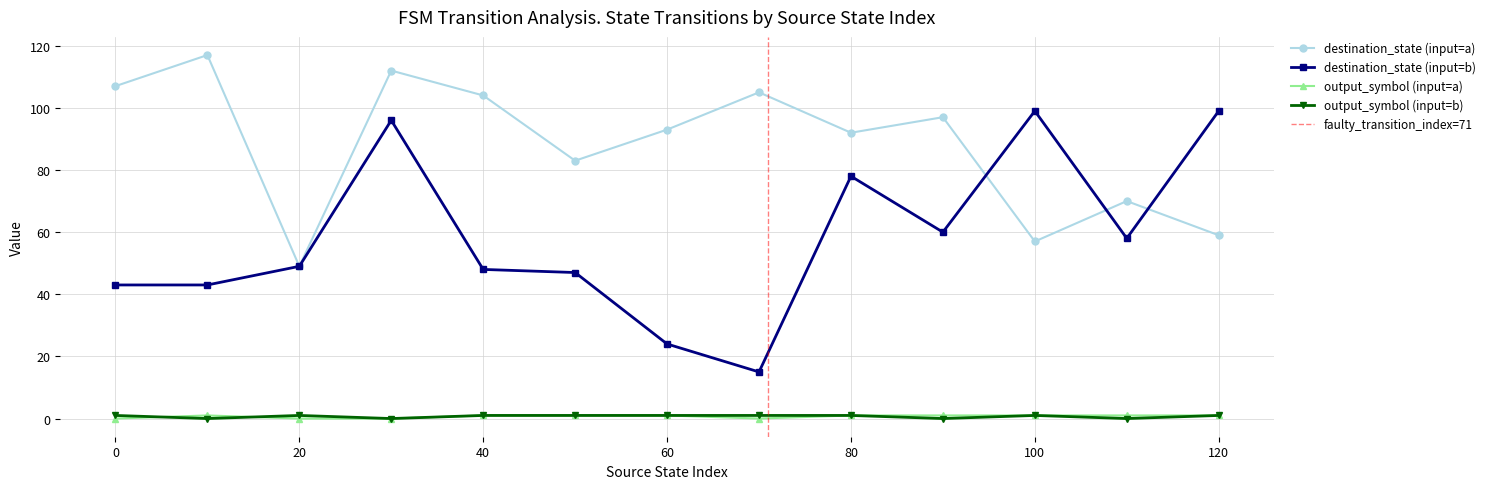

Between 50 and 100, which series saw the biggest shift?

destination_state (input=b)